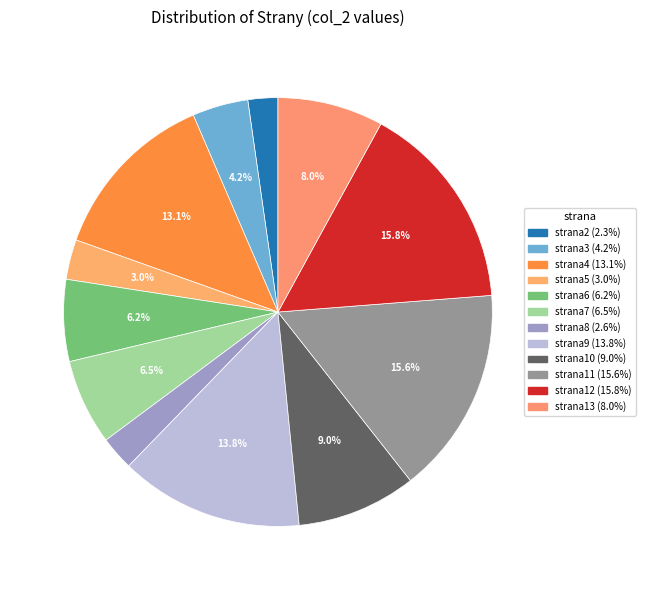

To the nearest percent, what is the difference between the largest and smallest slice percentages?

14%